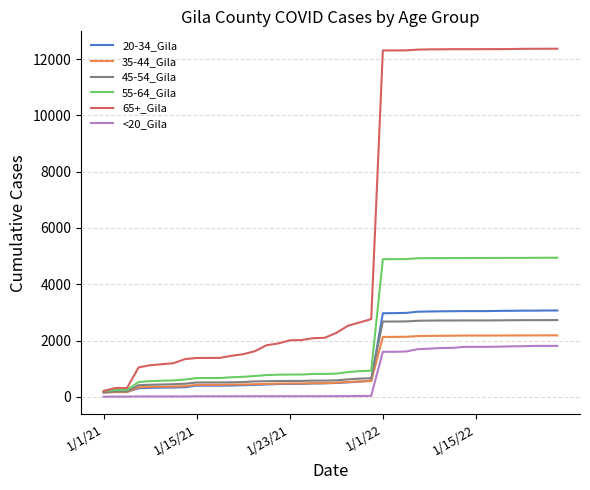

What is the average value of the <20_Gila series?

706